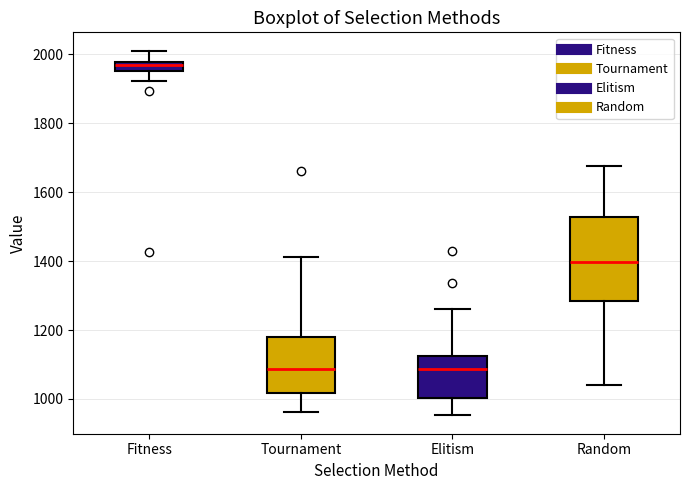

Comparing the boxes themselves (not the whiskers), which one is the tallest?

Random